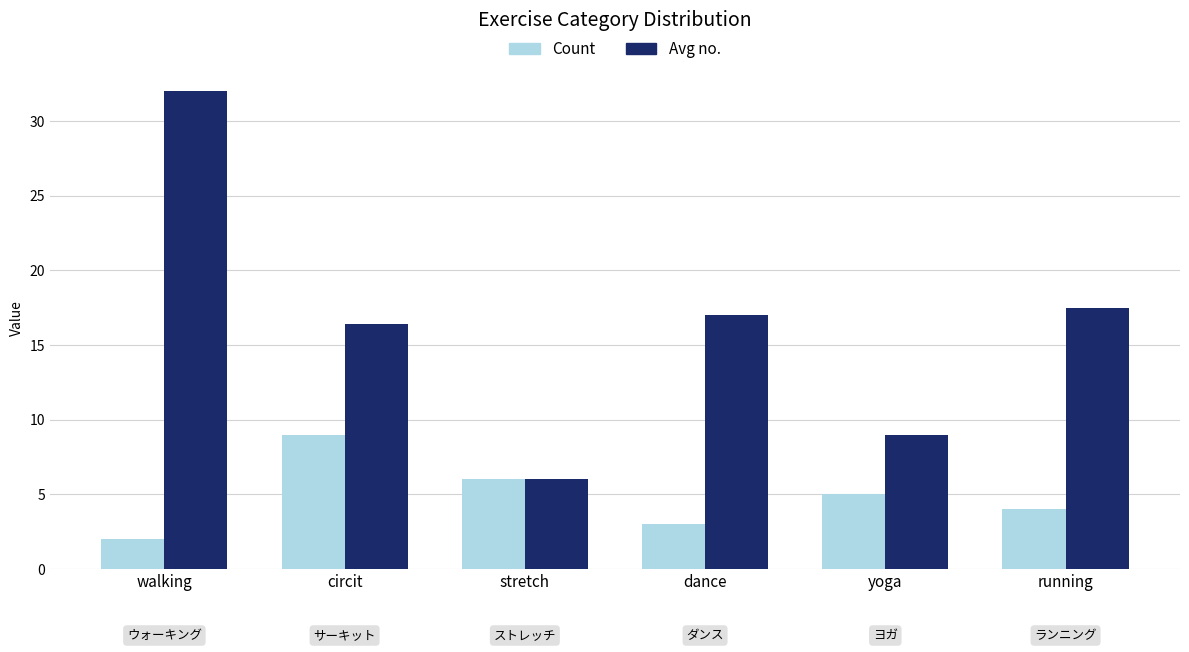

Between dance and running, which series saw the biggest shift?

Count